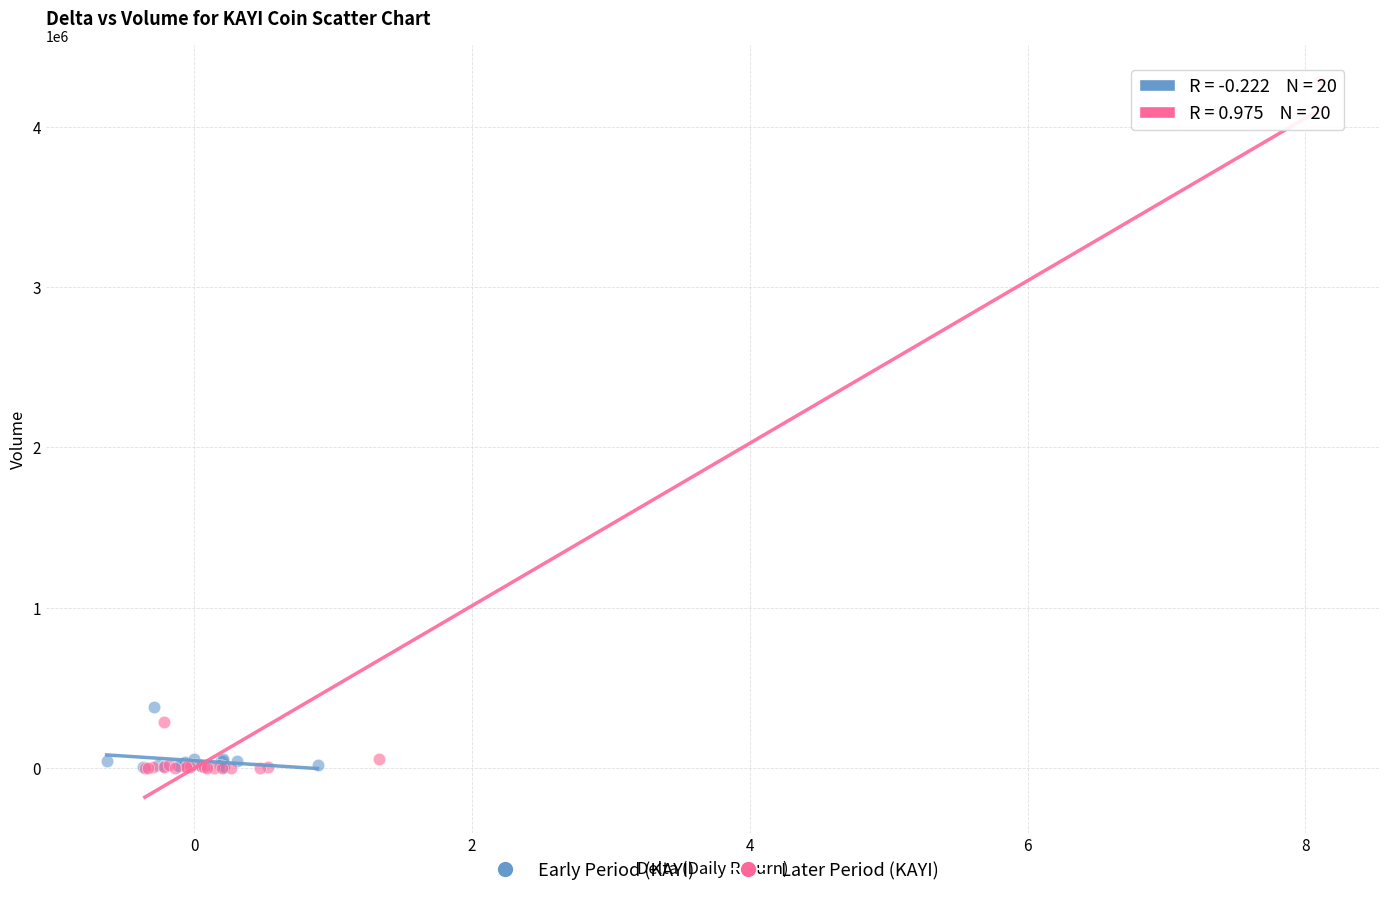

Which series contains the highest Y value?

Later Period (KAYI)